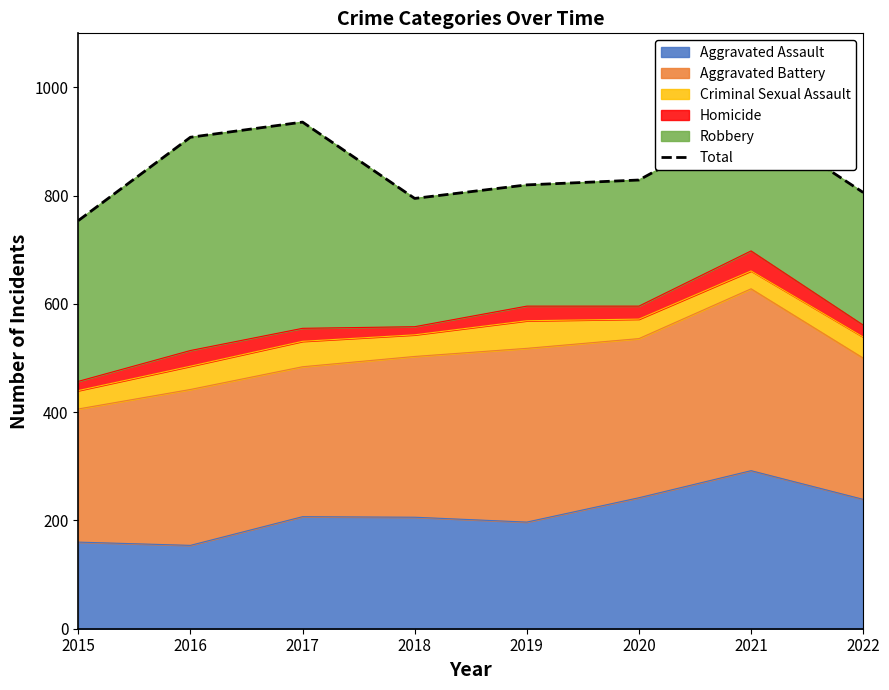

True or false: Aggravated Assault has a value of 211 at 2016.

False